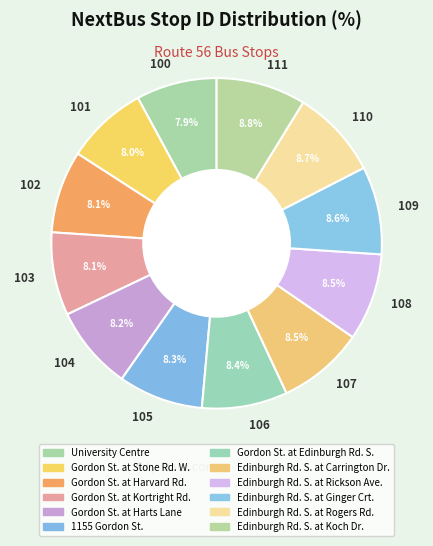

Does 110 represent more than half of the total?

No